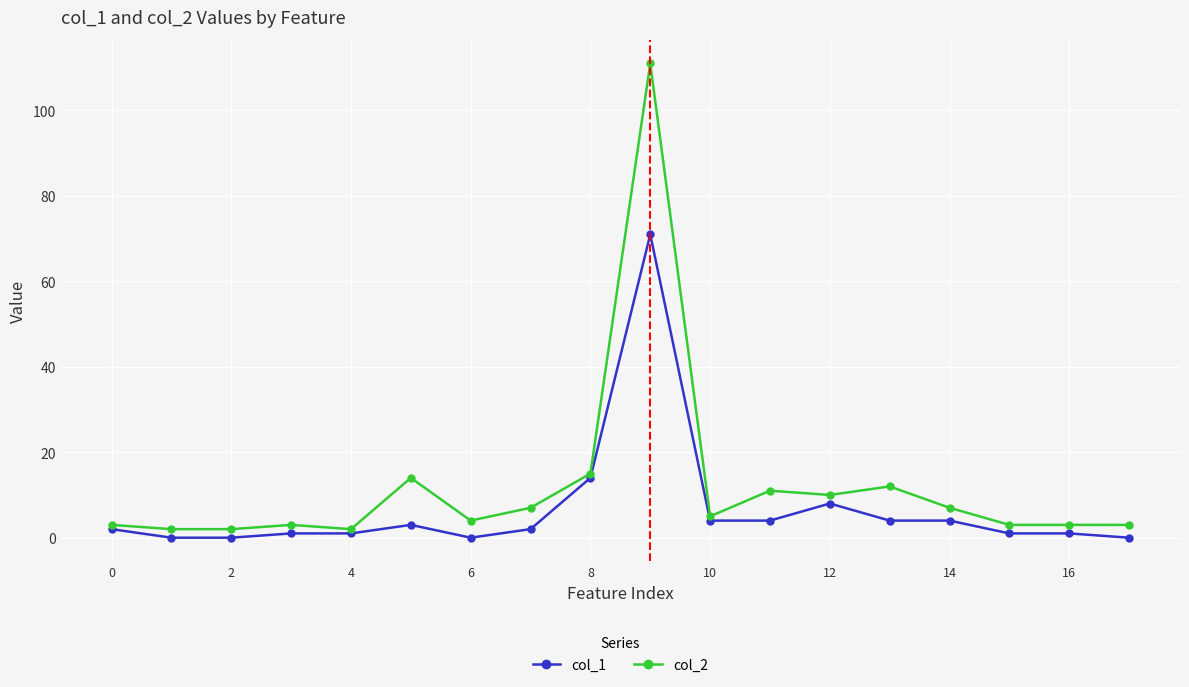

Which series has the largest total across all categories?

col_2